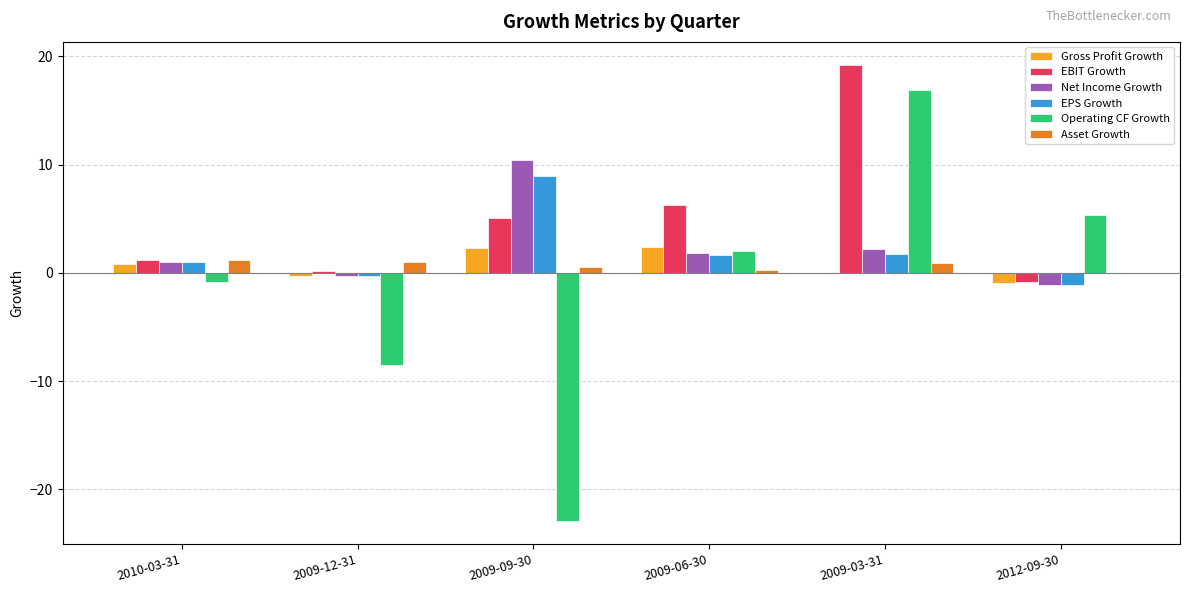

What is the sum of all Asset Growth values?

3.9